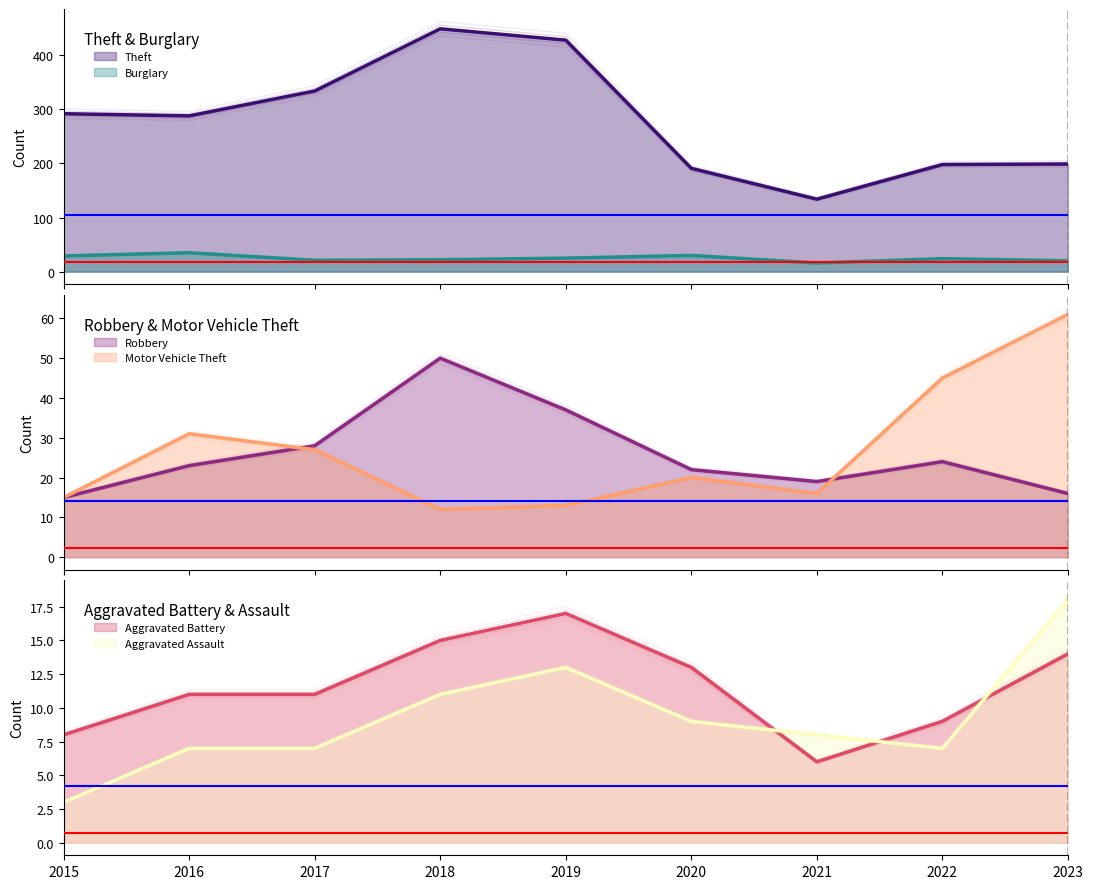

What is the average value of the Aggravated Assault series?

9.2